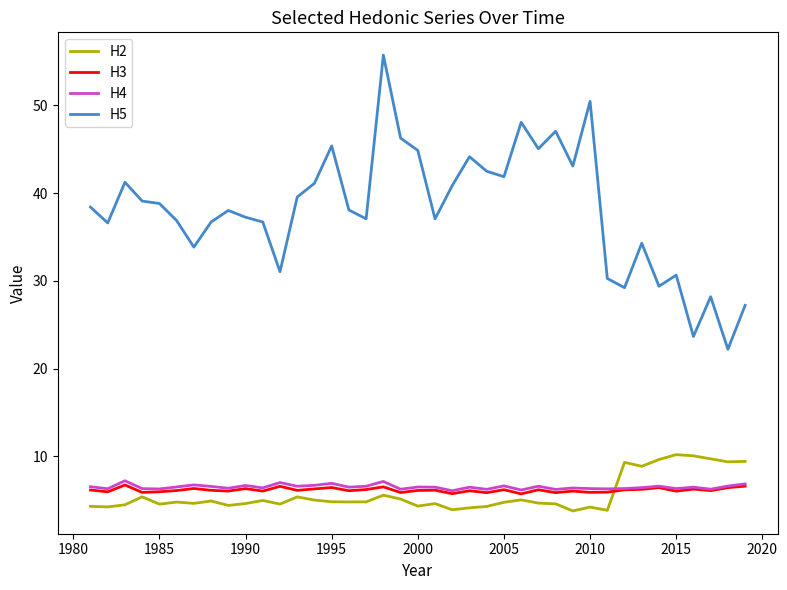

Which series has the widest spread of values?

H5